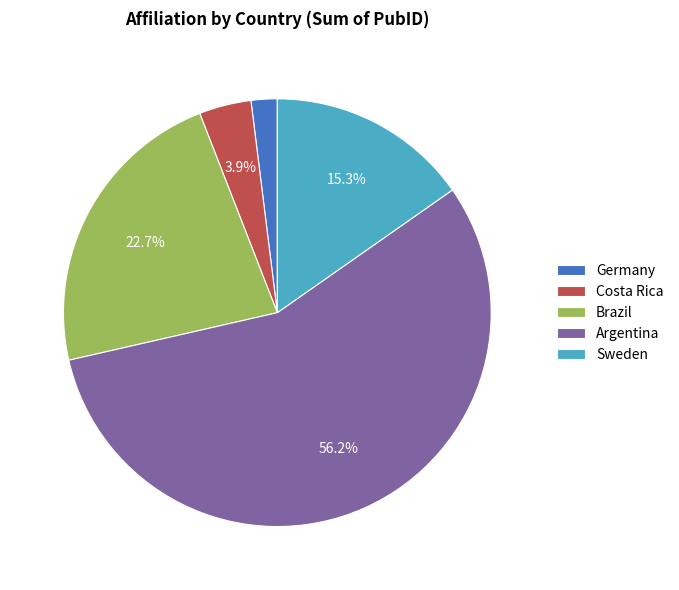

Which slice is the smallest?

Germany